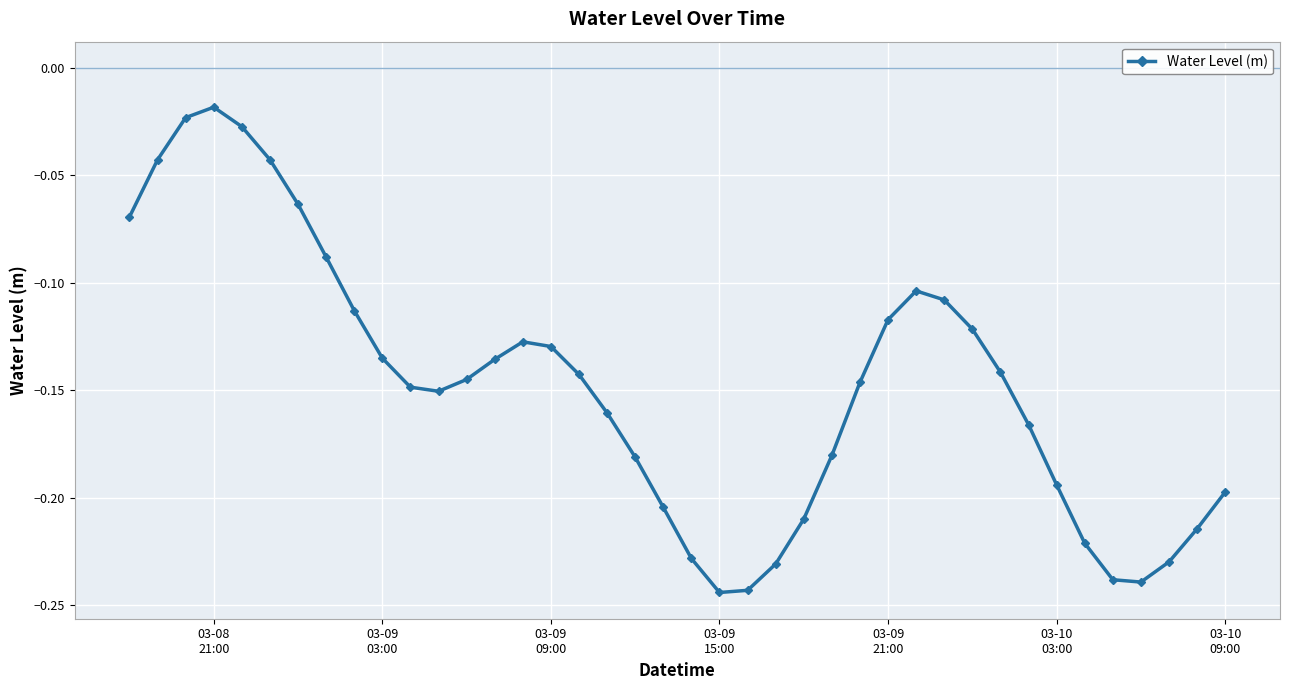

How many interior local valleys (lower than both neighbors) does the data have?

3